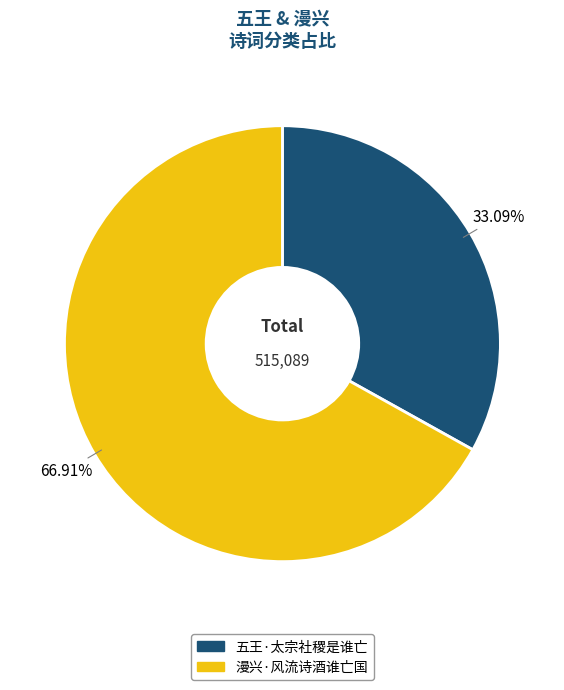

To the nearest percent, what is the difference between the 五王·太宗社稷是谁亡 and 漫兴·风流诗酒谁亡国 slice percentages?

34%